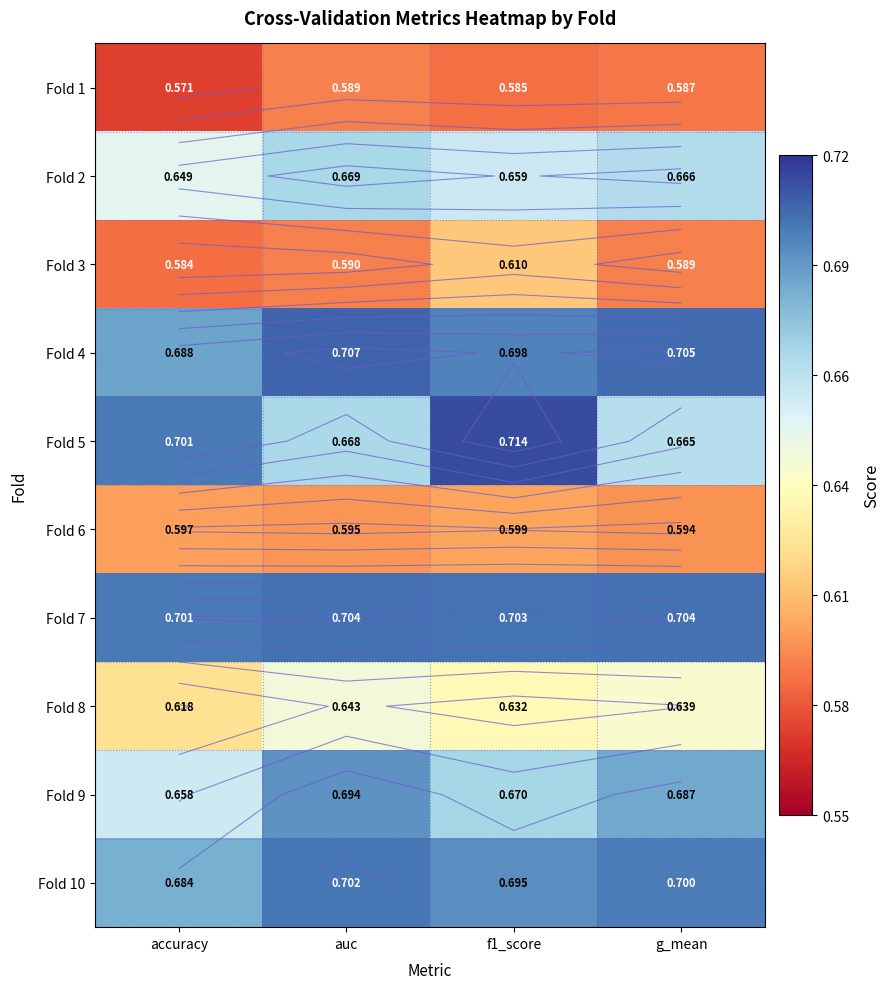

Count the Fold 2 values in the range 0 to 1.

4